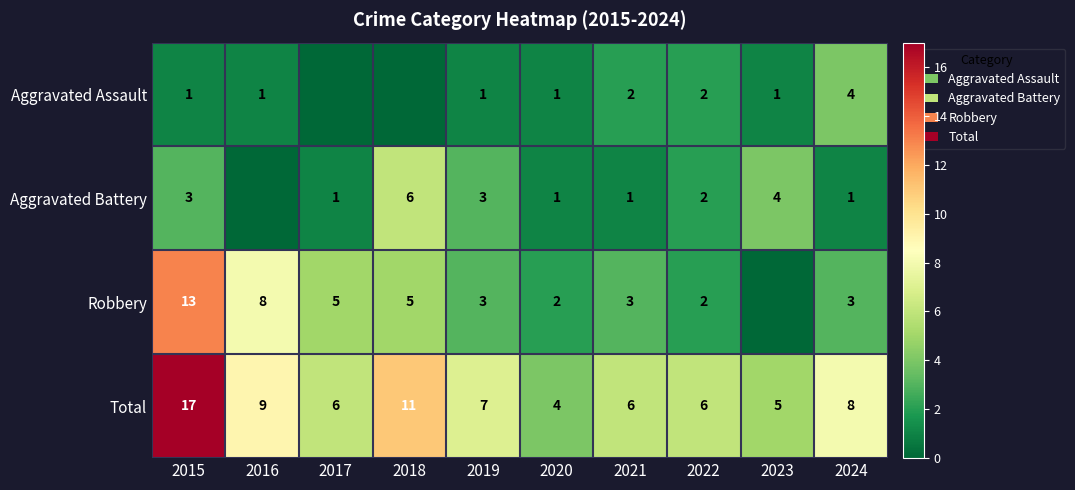

What value does the Total series have at 2016?

9